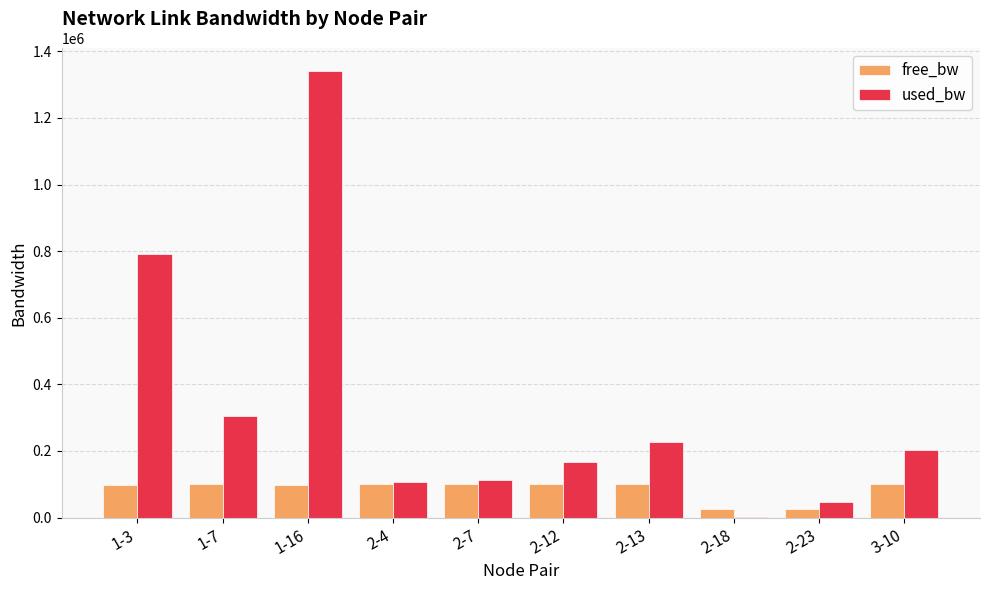

Is the value of used_bw at 2-12 greater than the value of free_bw at 2-12?

Yes